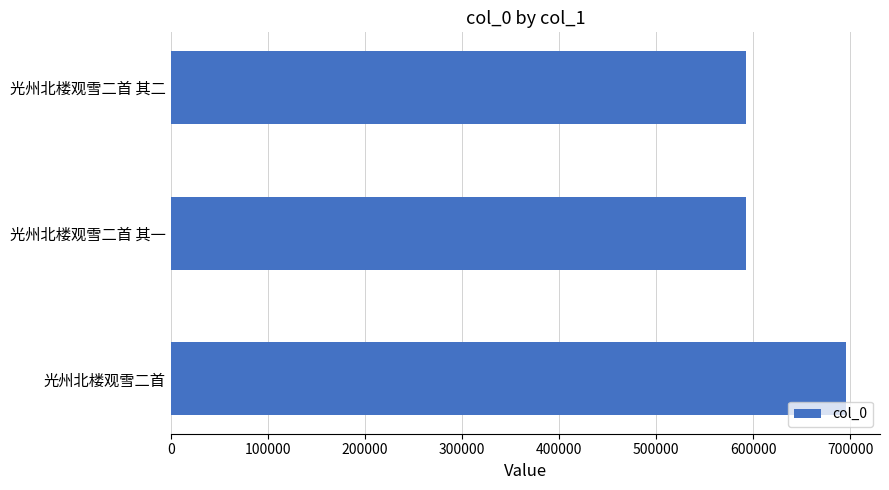

What is the difference between the maximum and minimum values?

102887